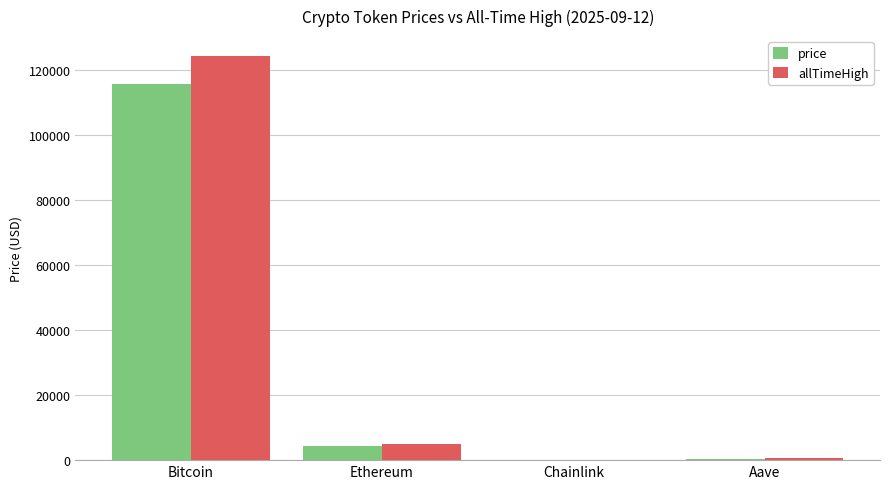

What is the total value across all series at Bitcoin?

239593.0